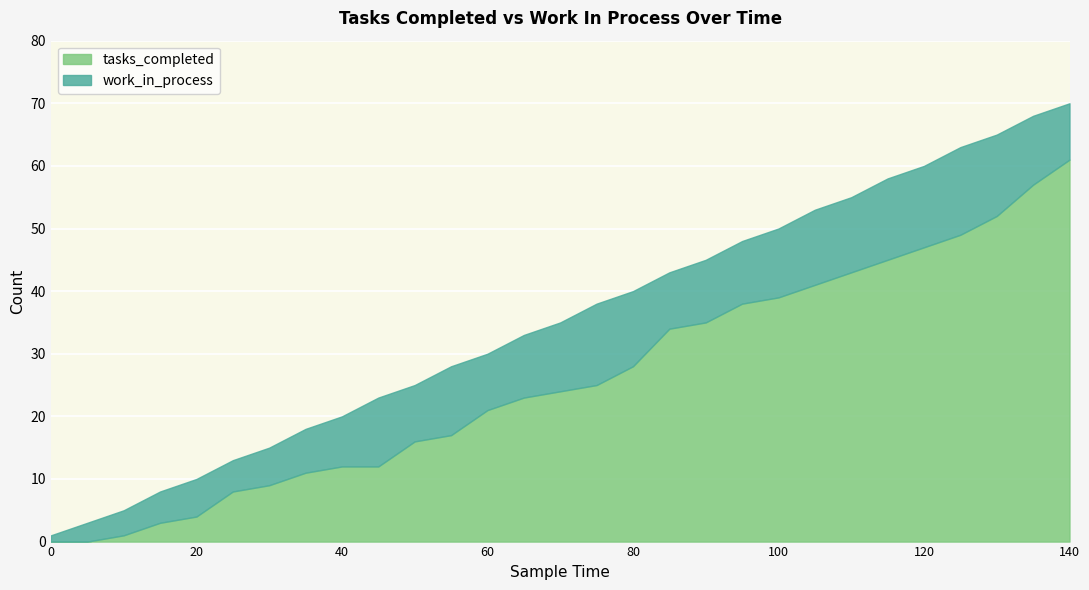

Which series has the widest spread of values?

tasks_completed